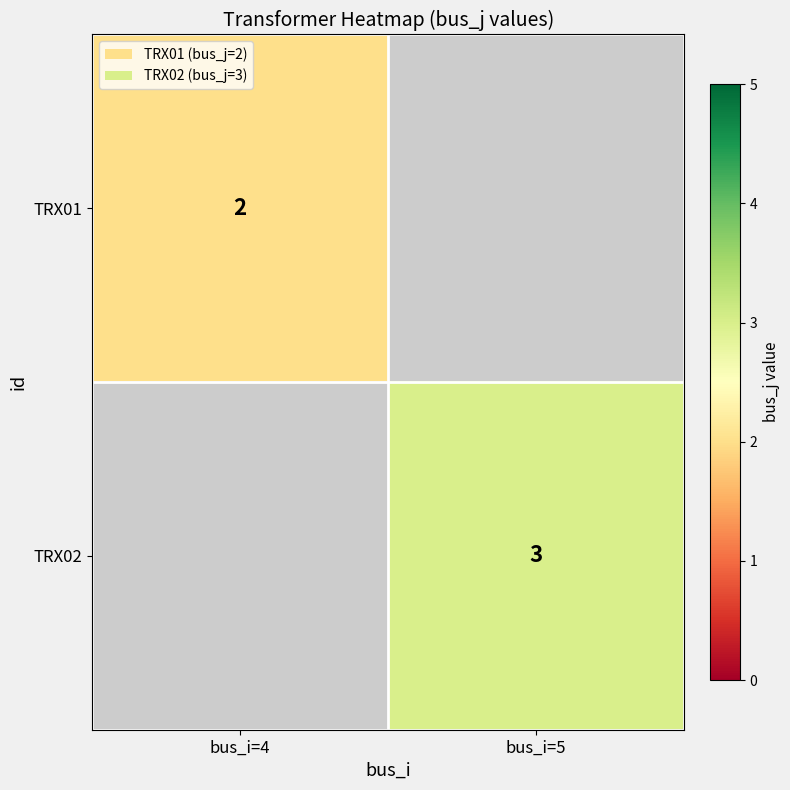

Which label corresponds to the smallest value in the chart?

bus_i=4